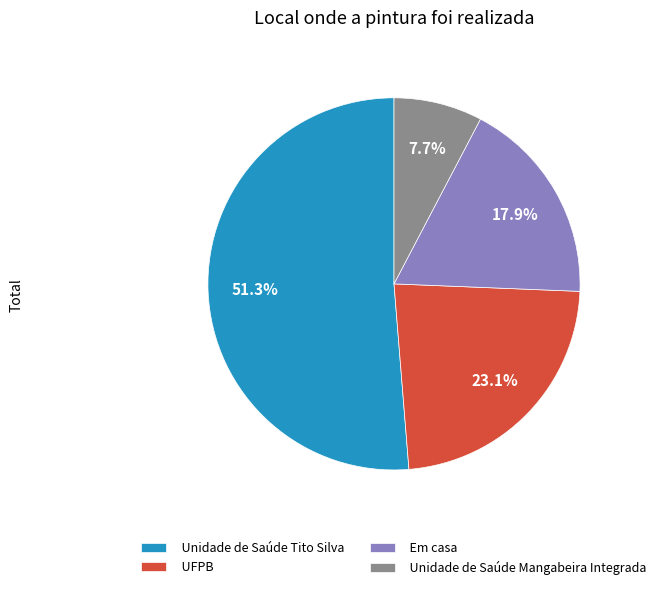

How many segments does this pie chart have?

4